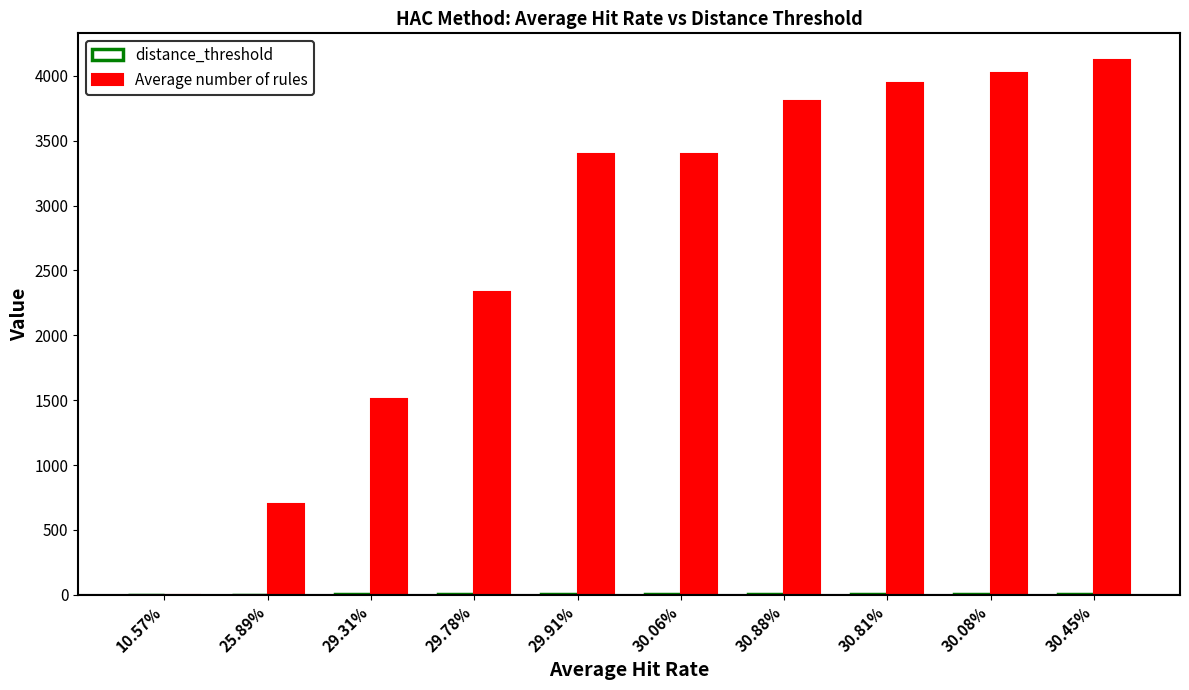

Which series changed the most between 30.06% and 30.81%?

Average number of rules